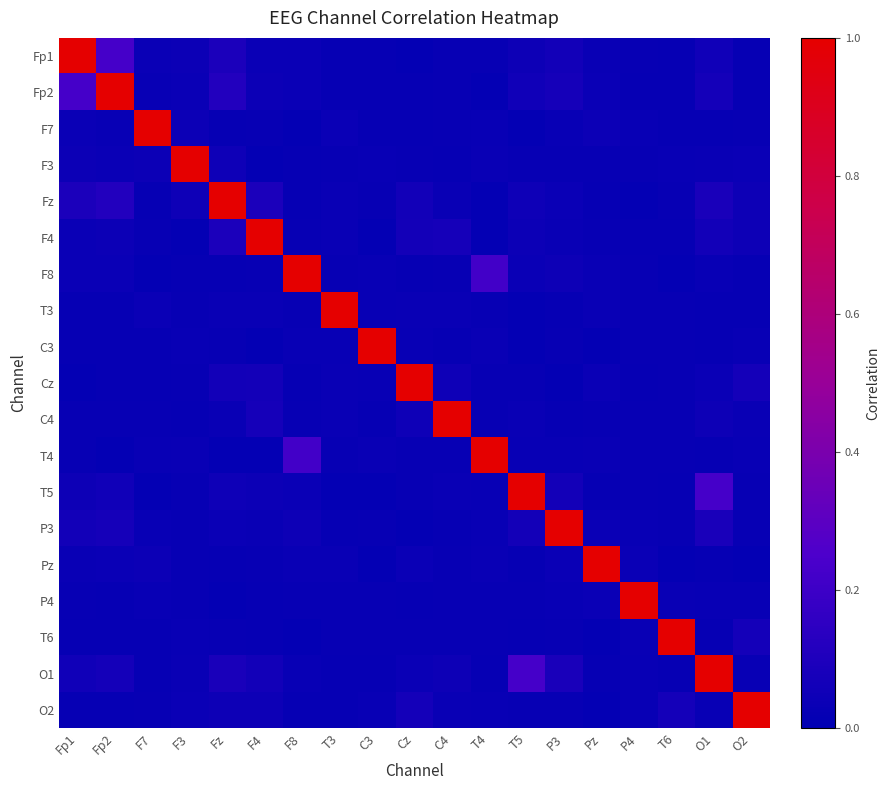

At how many categories does at least one series exceed 0?

19